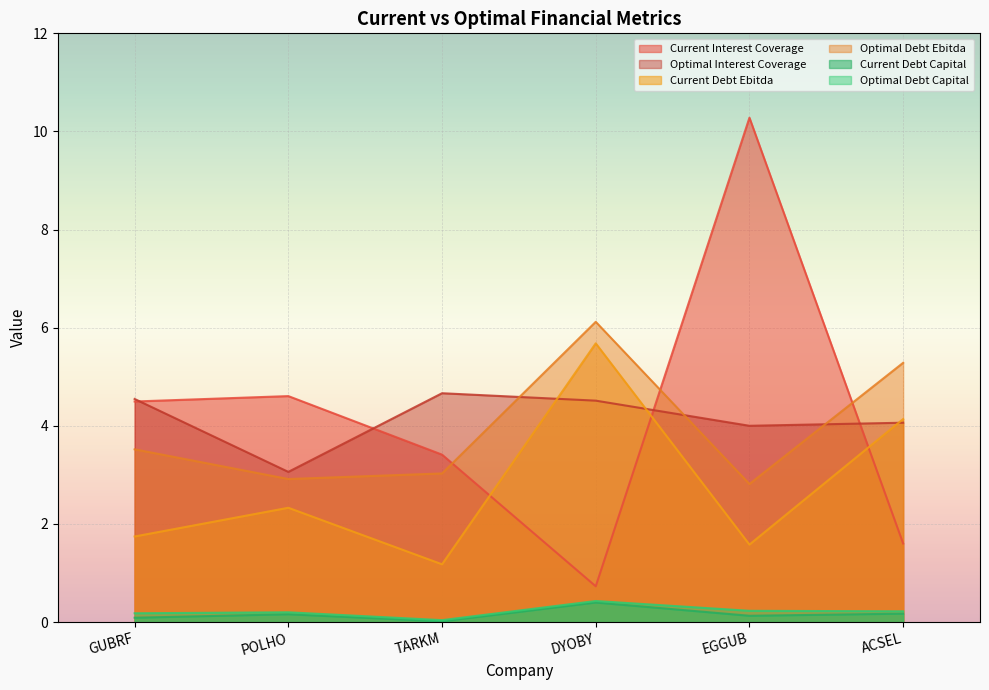

At which category is the sum across all series the highest?

EGGUB